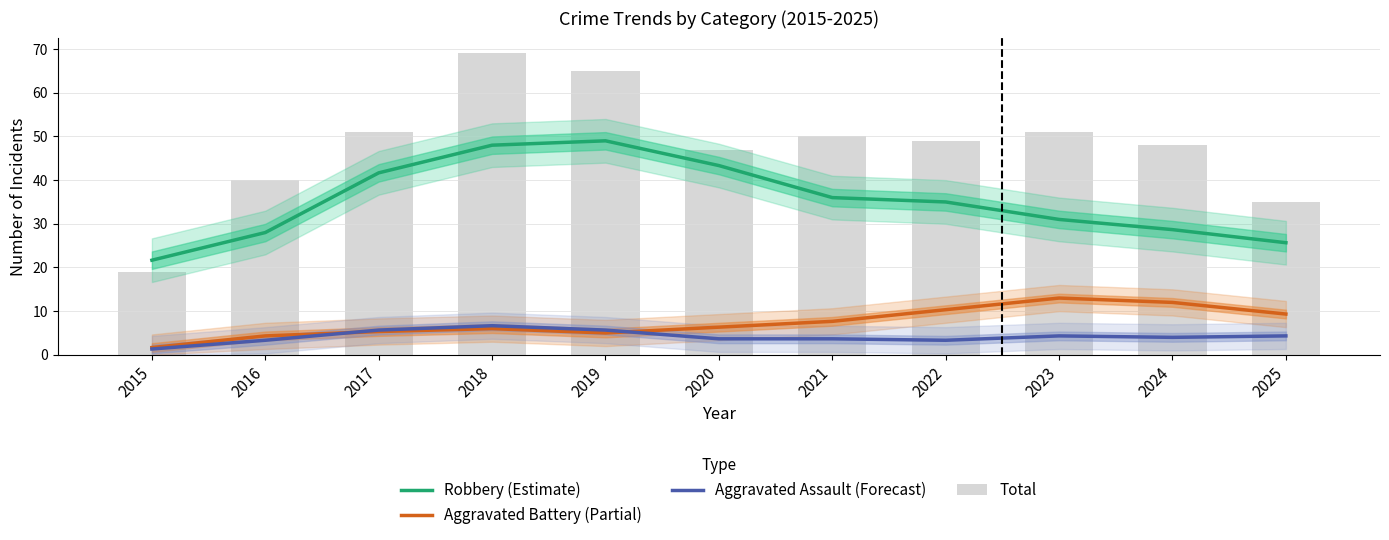

What is the value of the Aggravated Battery (Partial) bar at the 4th from the left?

6.0